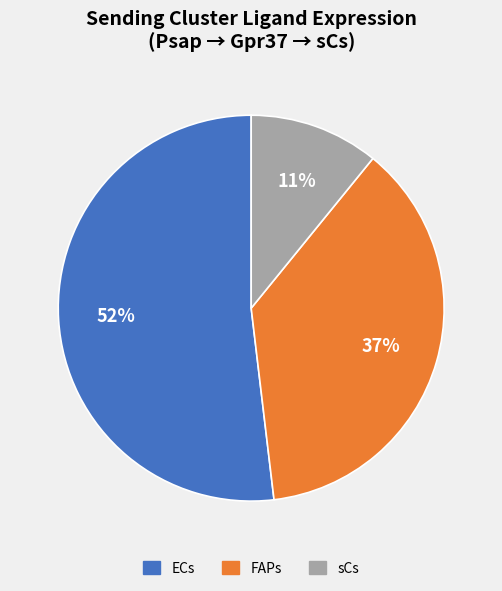

Which slice is the largest?

ECs